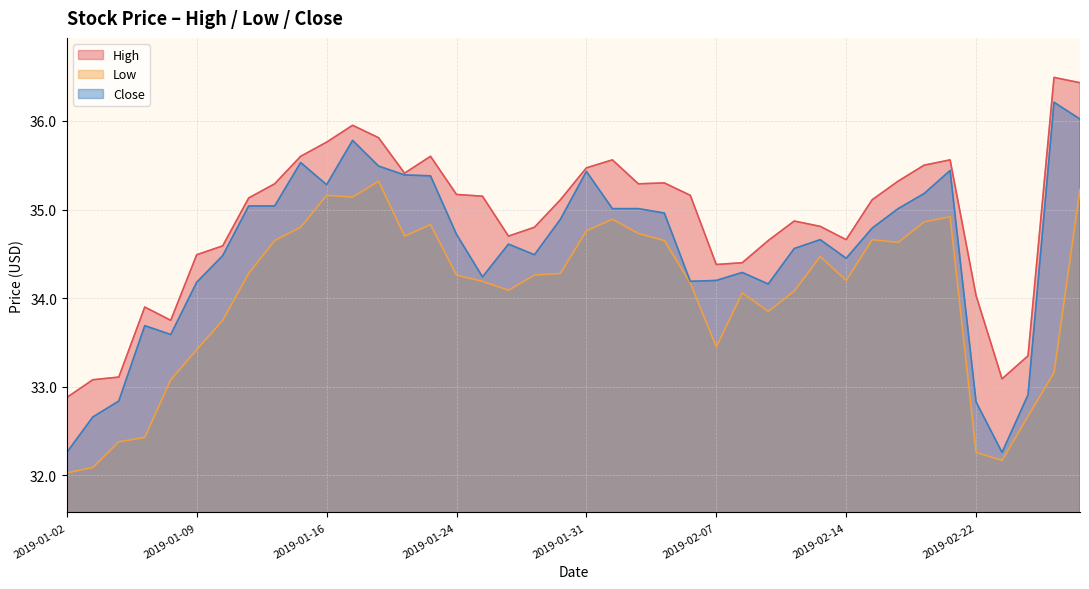

How many distinct data groups are displayed?

3